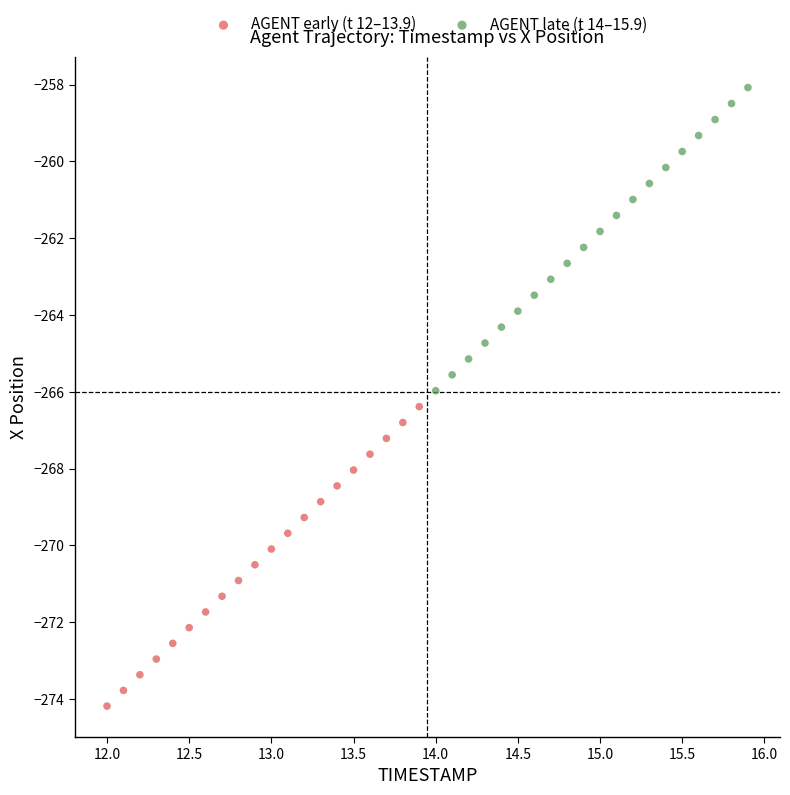

Which series reaches the maximum Y coordinate?

AGENT late (t 14–15.9)